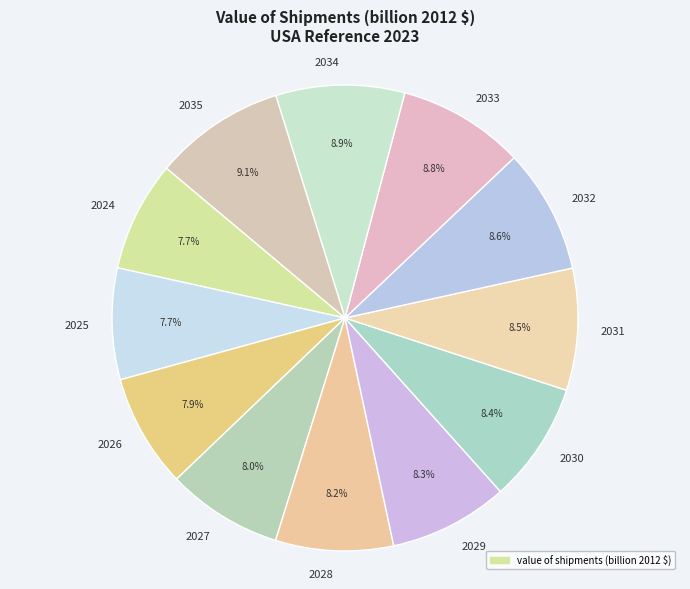

What percentage is the 2035 slice, to the nearest percent?

9%